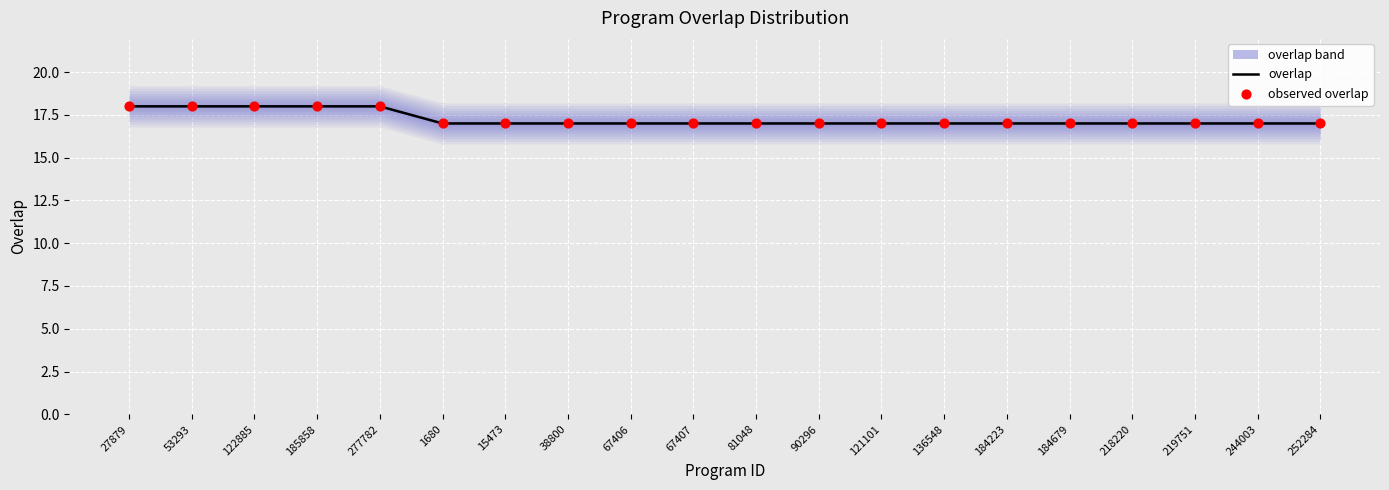

Is the value of observed overlap at 184679 greater than the value of overlap at 1680?

No